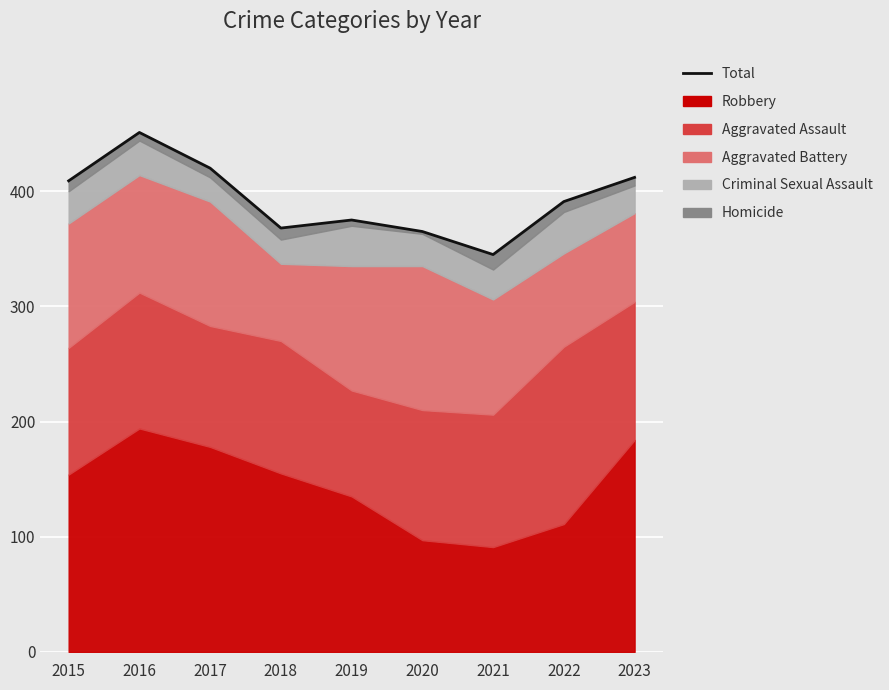

Rank the categories by value from lowest to highest.

2021, 2020, 2018, 2019, 2022, 2015, 2023, 2017, 2016